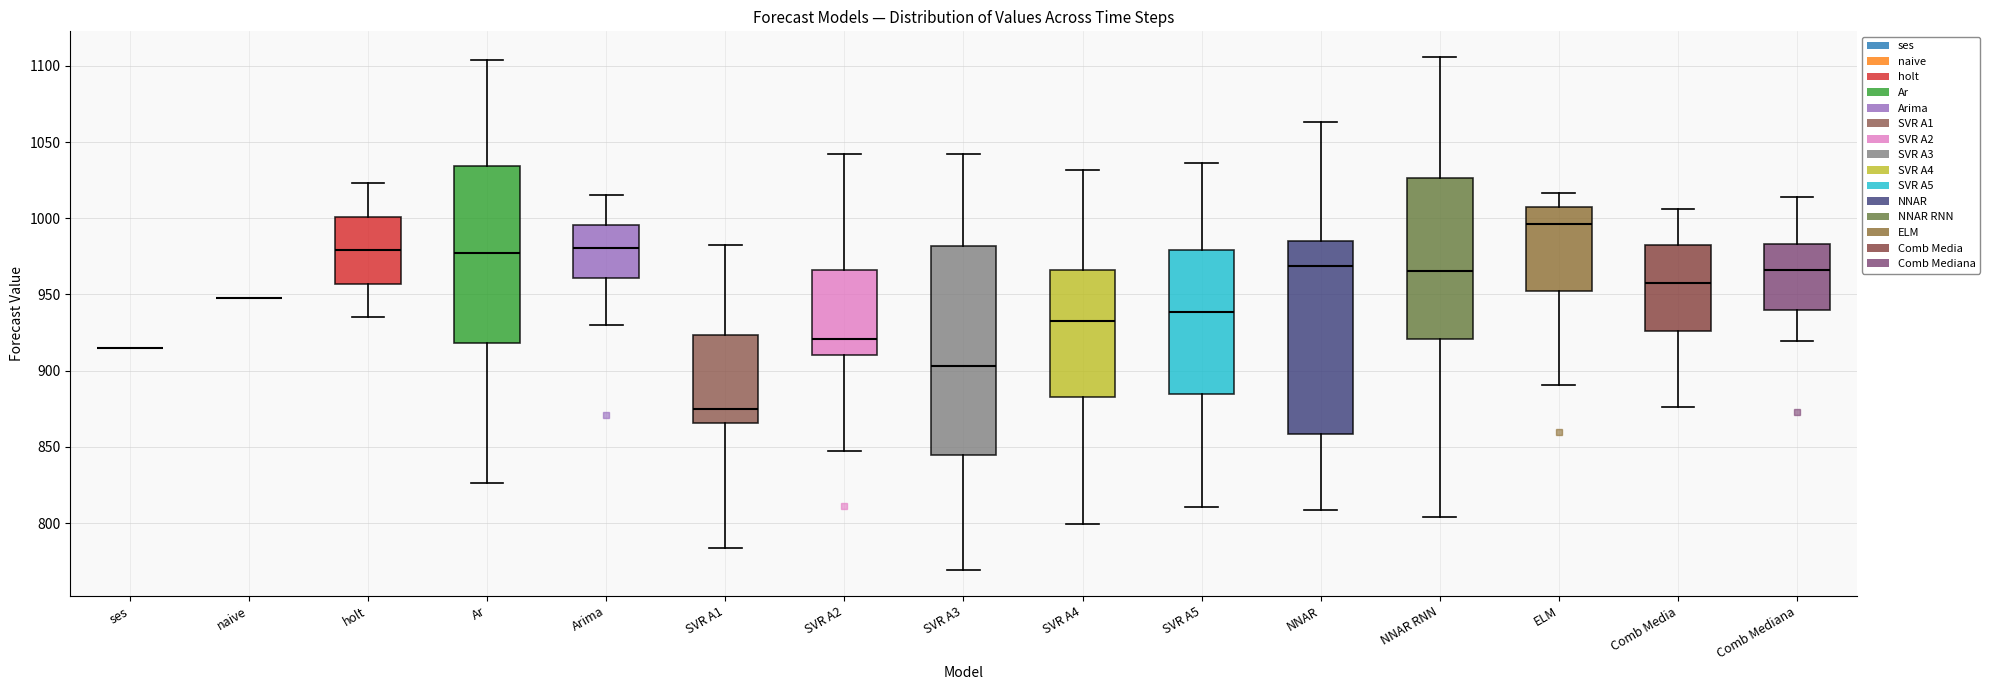

Comparing the boxes themselves (not the whiskers), which one is the tallest?

SVR A3